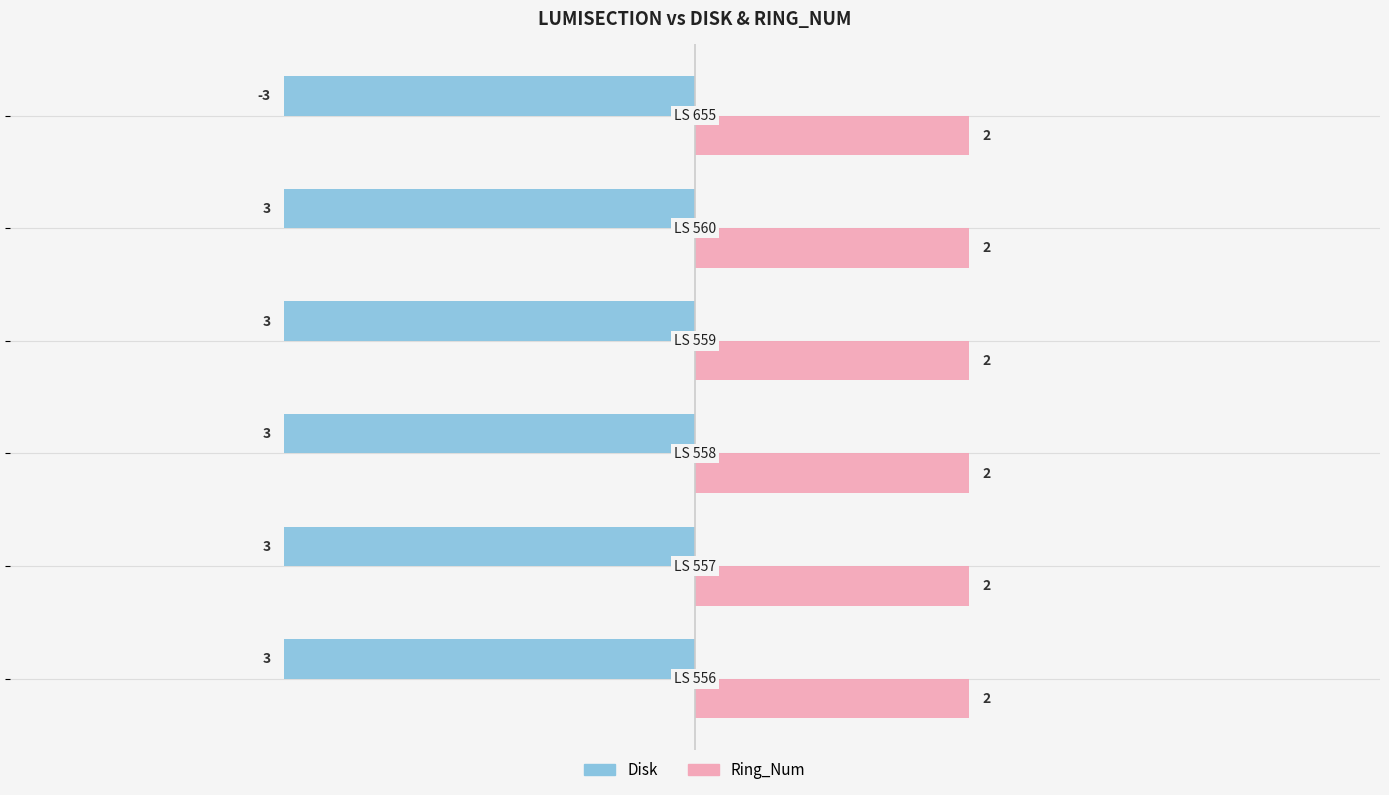

What is the sum of all Disk values?

-18